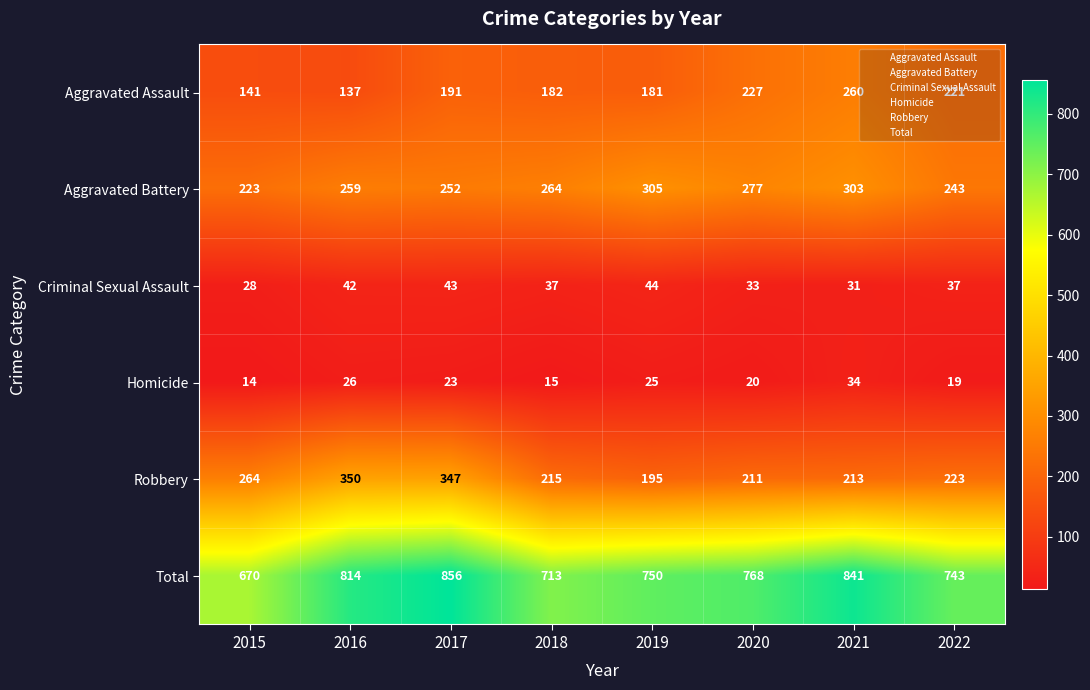

Is it true that Criminal Sexual Assault equals 19 at 2019?

False